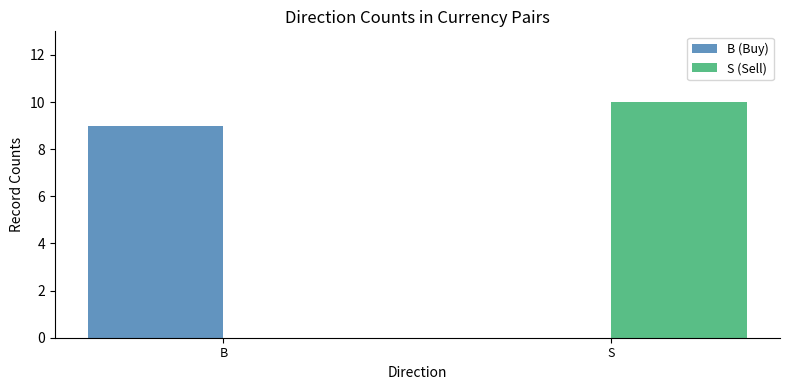

Count the number of data series in this chart.

2